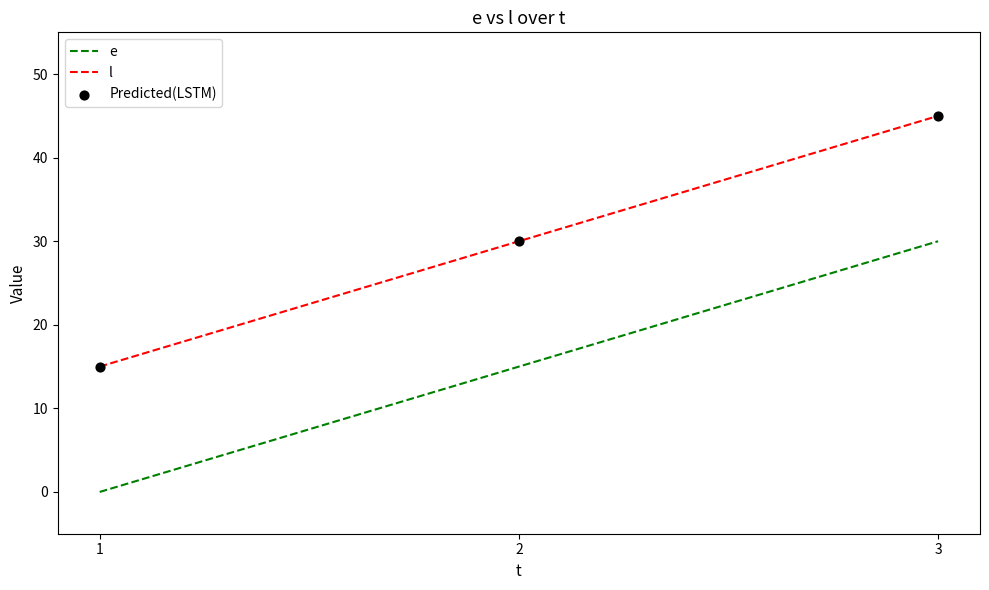

What is the total value across all series at 2?

45